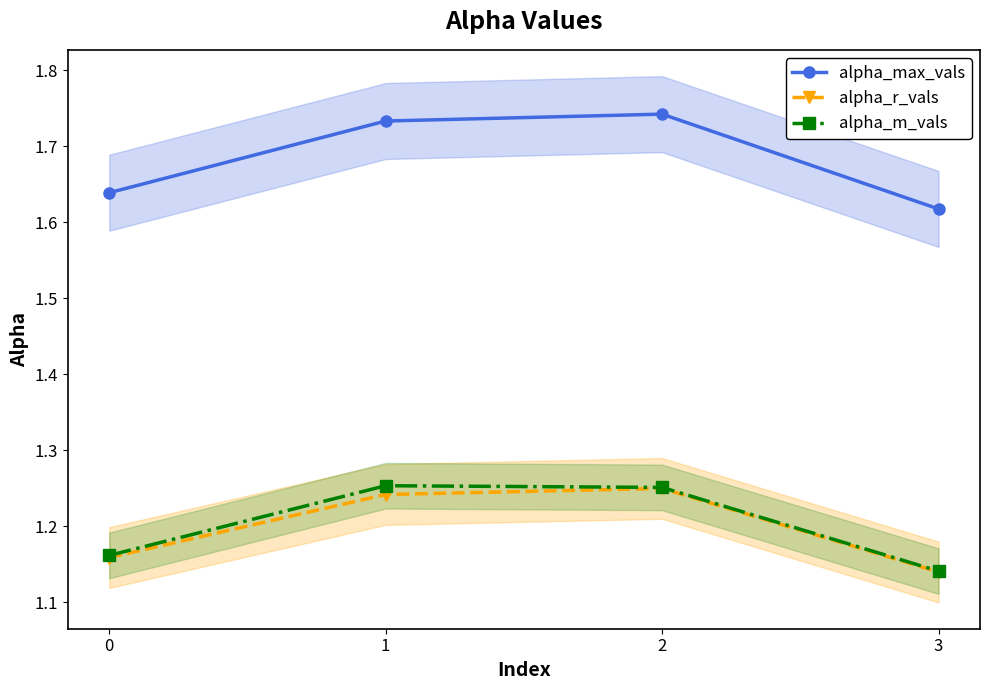

Reading left to right, extract all data points from this chart.

alpha_max_vals: 0=1.6	1=1.7	2=1.7	3=1.6
alpha_r_vals: 0=1.2	1=1.2	2=1.2	3=1.1
alpha_m_vals: 0=1.2	1=1.3	2=1.3	3=1.1